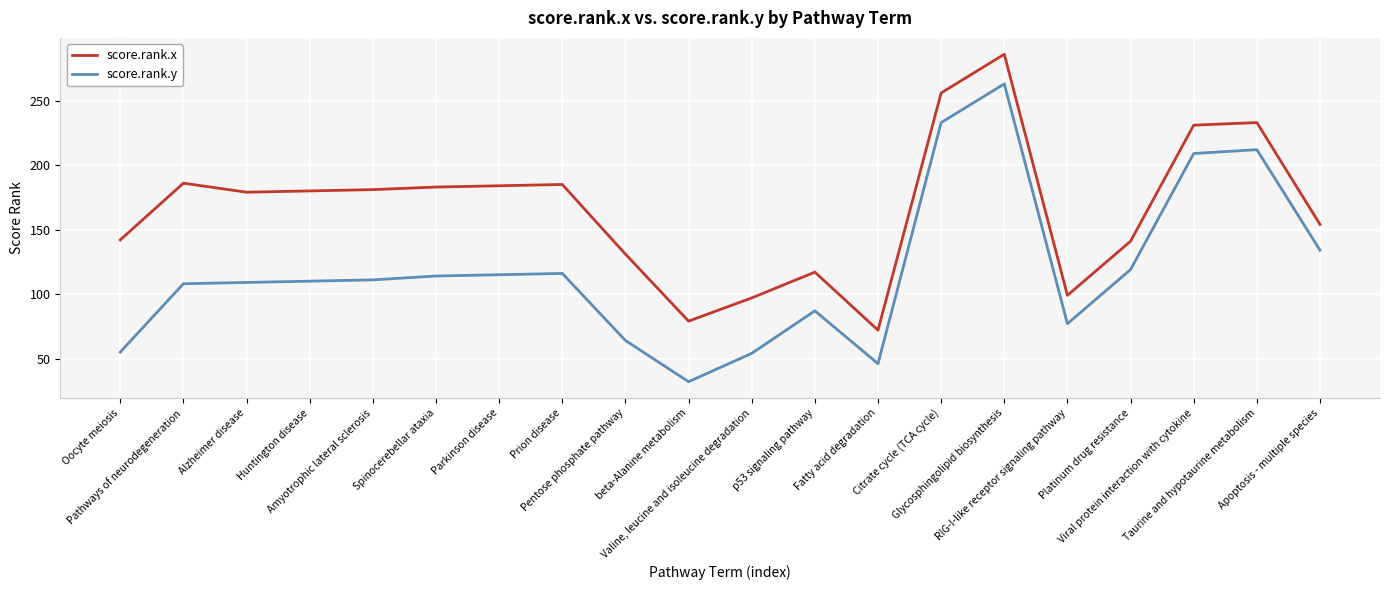

What are all the series names shown in the legend?

score.rank.x, score.rank.y